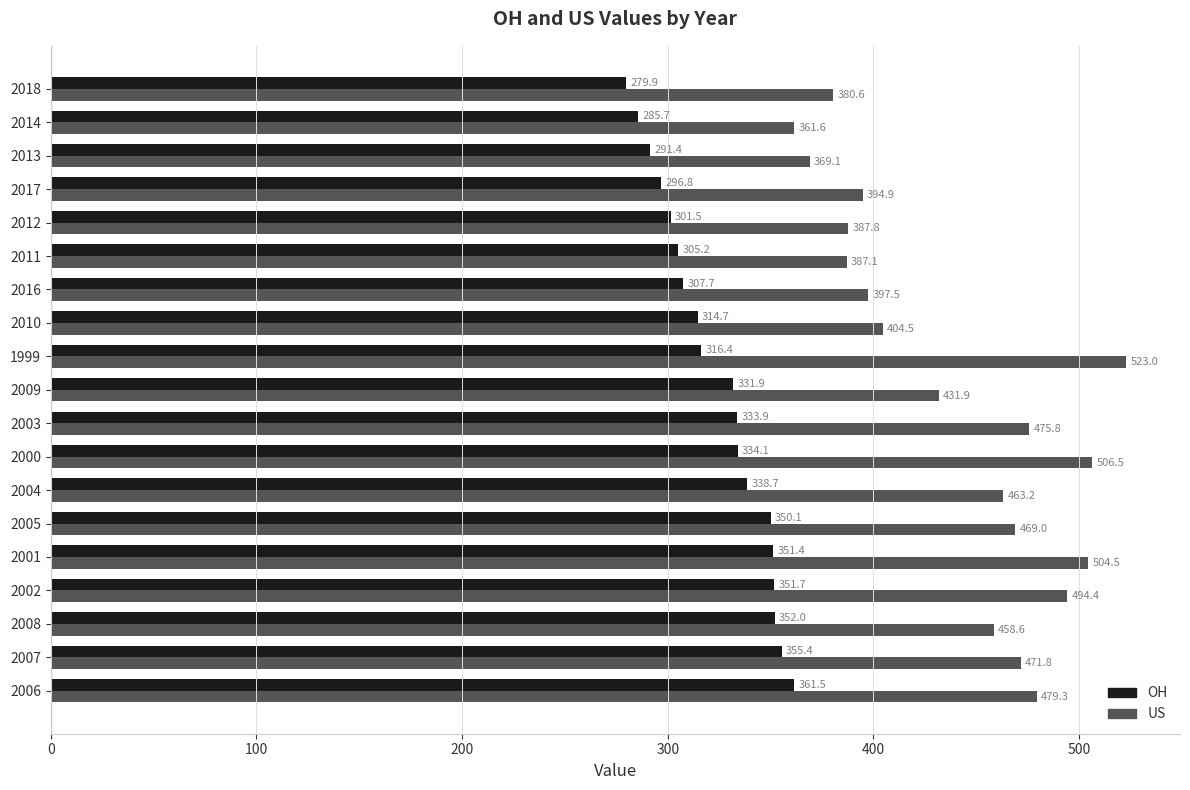

The US series shows 387.1 at 2011. True or false?

True